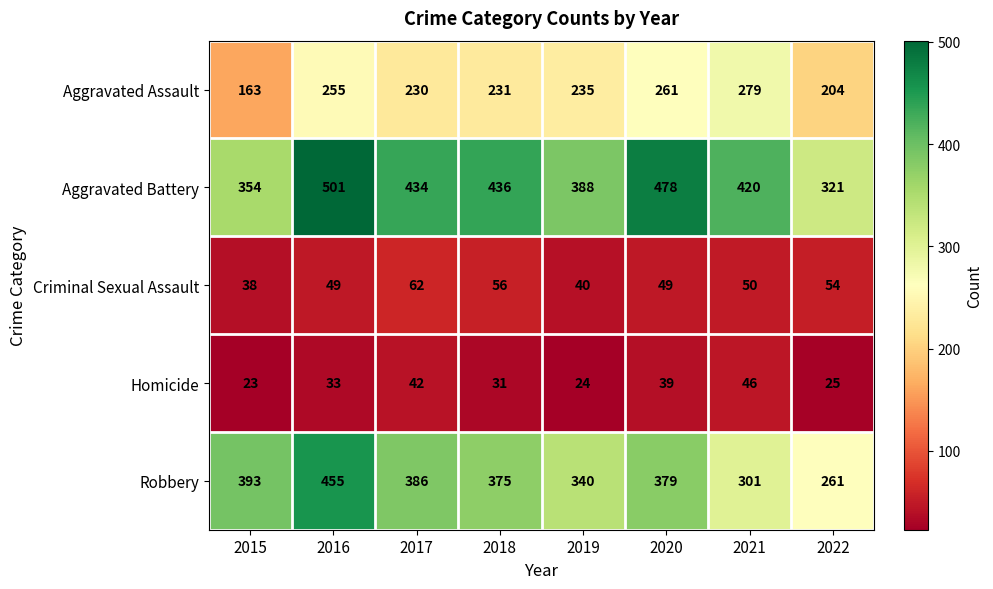

At which label does Homicide reach its peak?

2021